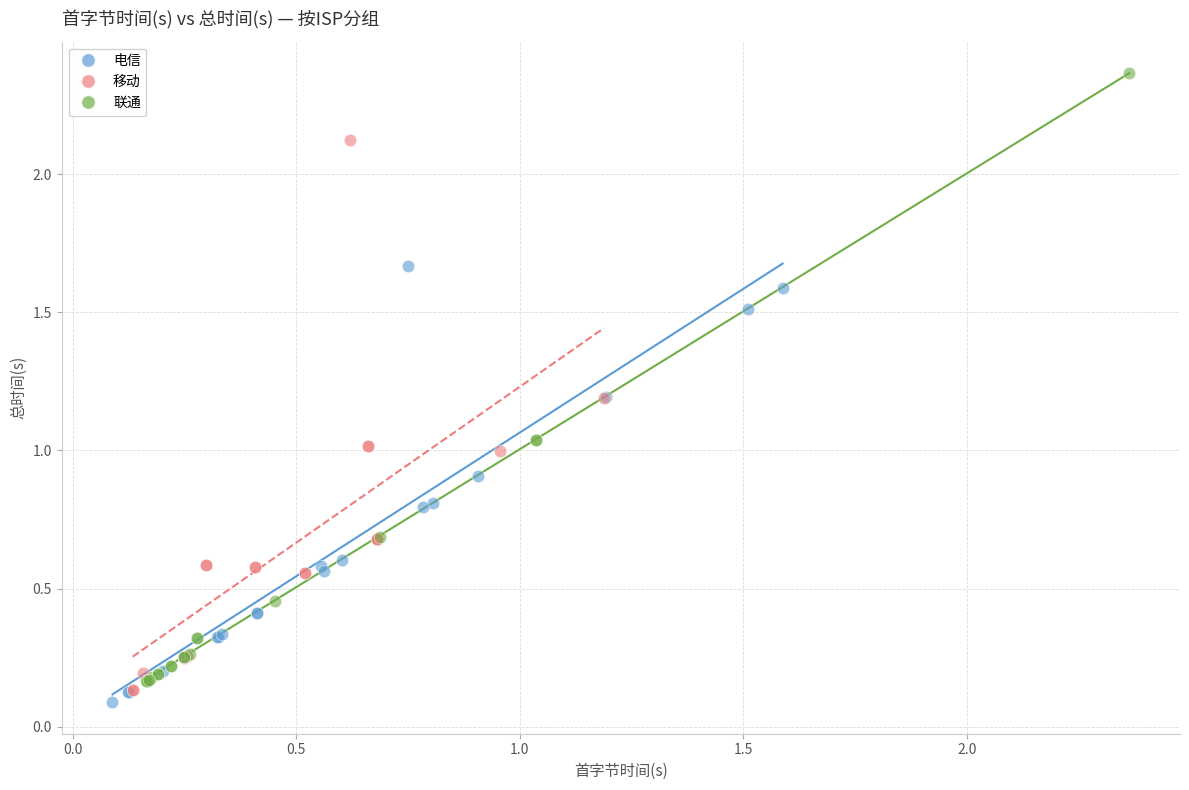

Which series has the largest Y range (max minus min)?

联通